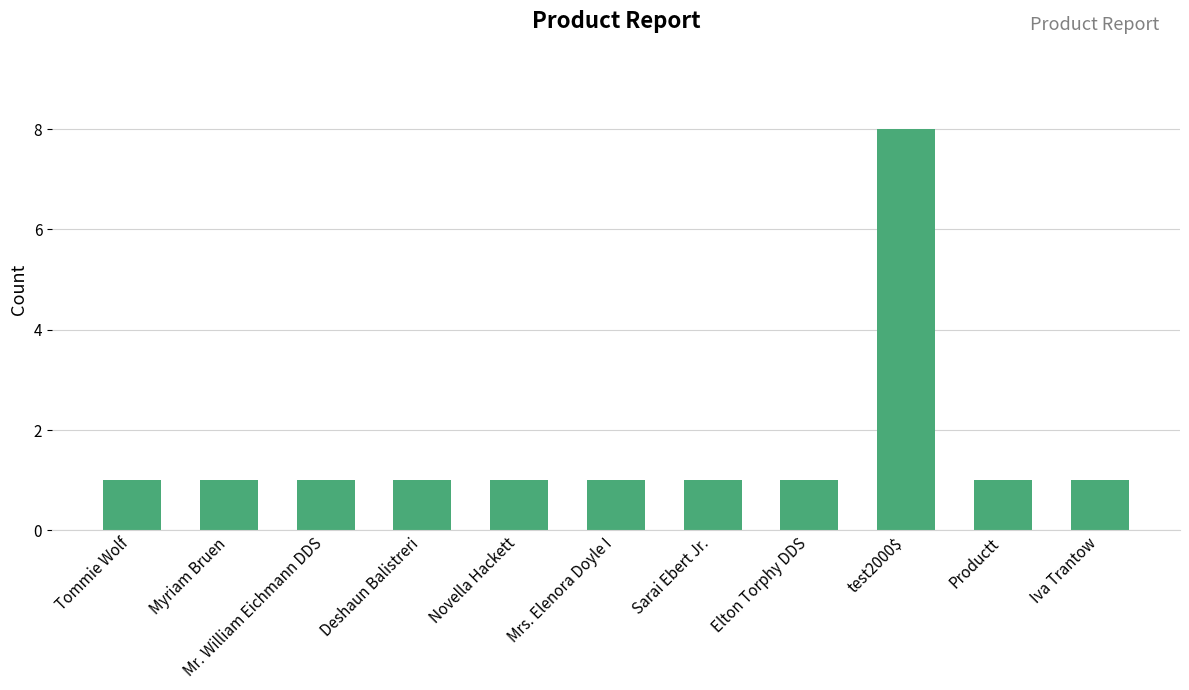

The chart shows a value of 1 at Deshaun Balistreri. True or false?

True